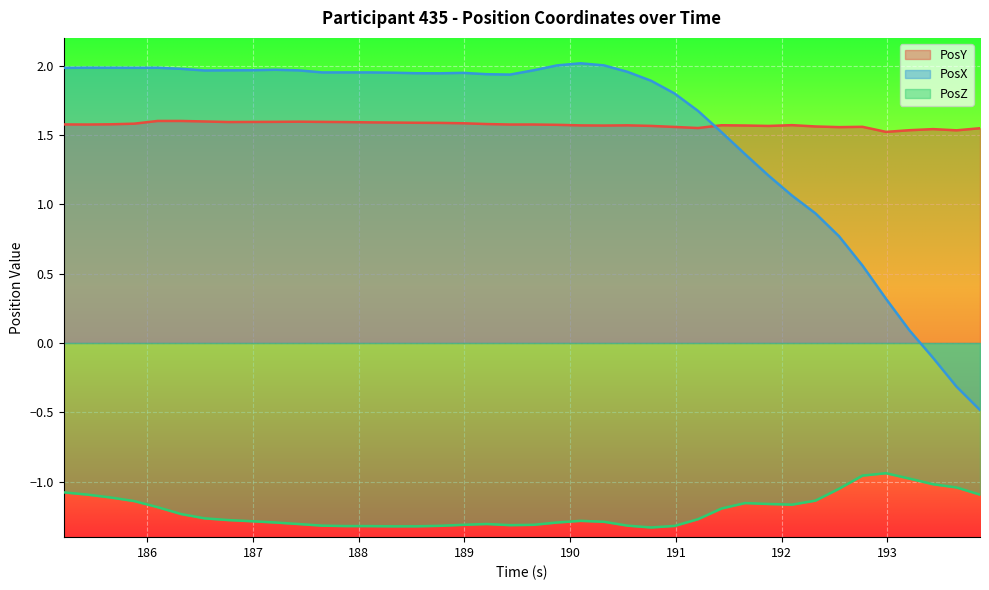

Reading left to right, transcribe all the data shown in this chart.

PosY: 1.6	1.6	1.6	1.6	1.6	1.6	1.6	1.6	1.6	1.6	1.6	1.6	1.6	1.6	1.6	1.6	1.6	1.6	1.6	1.6	1.6	1.6	1.6	1.6	1.6	1.6	1.6	1.6	1.6	1.6	1.6	1.6	1.6	1.6	1.6	1.5	1.5	1.5	1.5	1.5
PosX: 2.0	2.0	2.0	2.0	2.0	2.0	2.0	2.0	2.0	2.0	2.0	2.0	2.0	2.0	1.9	1.9	1.9	1.9	1.9	1.9	2.0	2.0	2.0	2.0	2.0	1.9	1.8	1.7	1.5	1.4	1.2	1.1	0.9	0.8	0.6	0.3	0.1	-0.1	-0.3	-0.5
PosZ: -1.1	-1.1	-1.1	-1.1	-1.2	-1.2	-1.3	-1.3	-1.3	-1.3	-1.3	-1.3	-1.3	-1.3	-1.3	-1.3	-1.3	-1.3	-1.3	-1.3	-1.3	-1.3	-1.3	-1.3	-1.3	-1.3	-1.3	-1.3	-1.2	-1.2	-1.2	-1.2	-1.1	-1.1	-1.0	-0.9	-1.0	-1.0	-1.0	-1.1